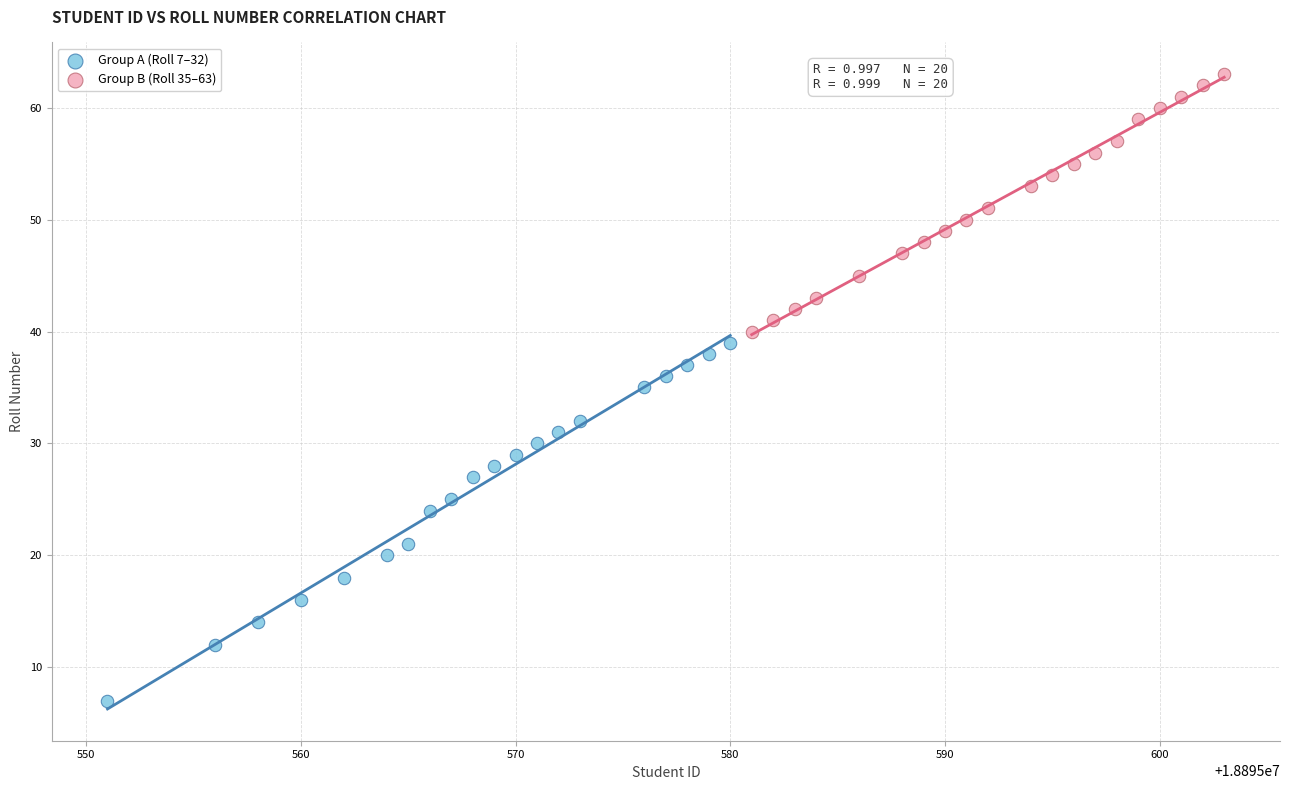

Which series contains the lowest Y value?

Group A (Roll 7–32)